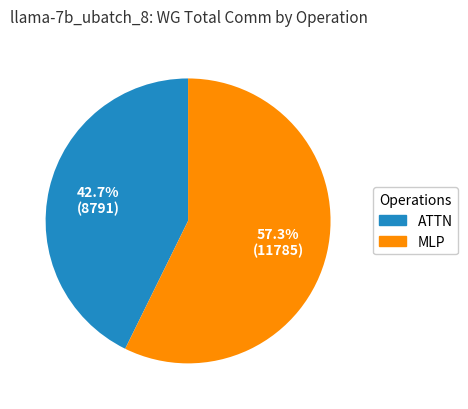

Which slice is the largest?

MLP